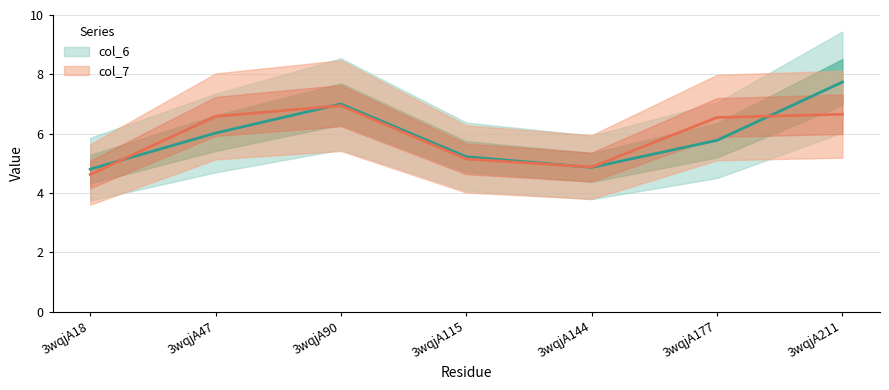

How many interior local peaks does the col_7 series have?

1